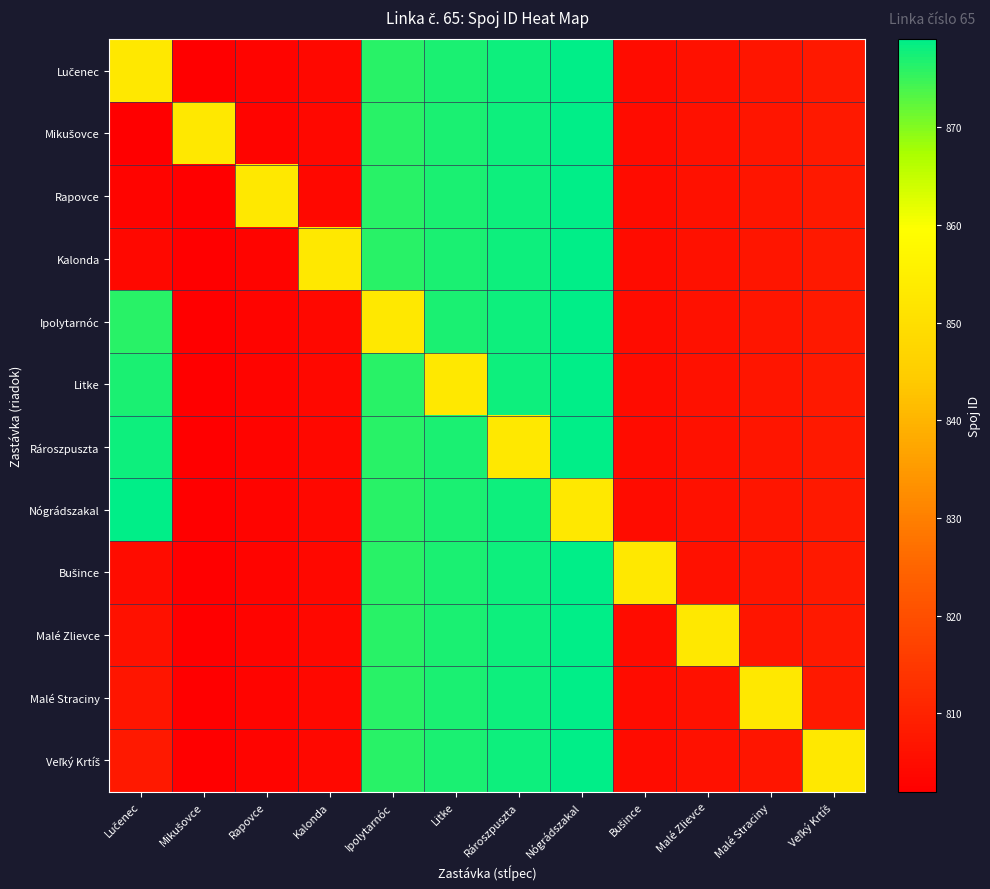

What is the spread (max minus min) of values at Nógrádszakal?

26